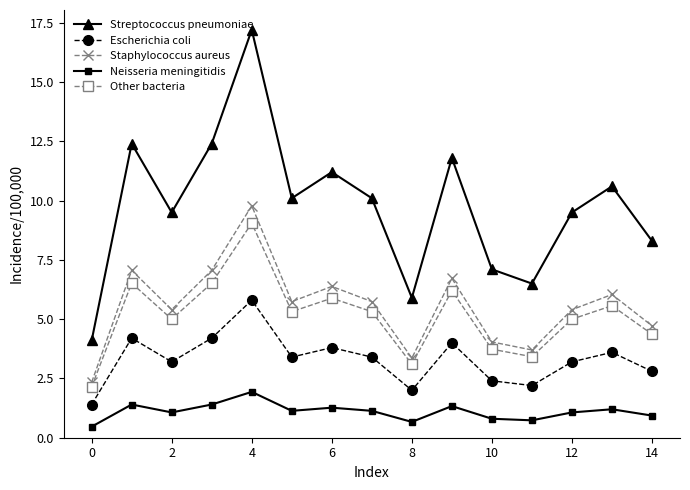

How many lines are shown in the chart?

5